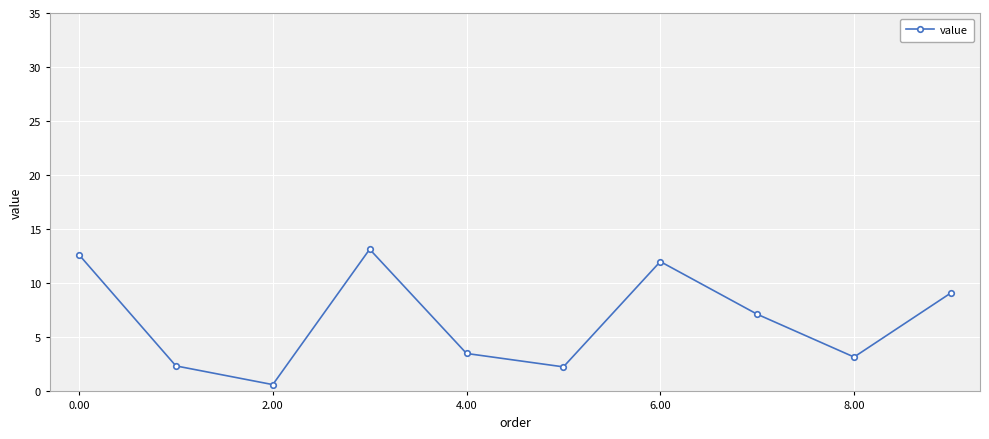

What is the average value?

6.6